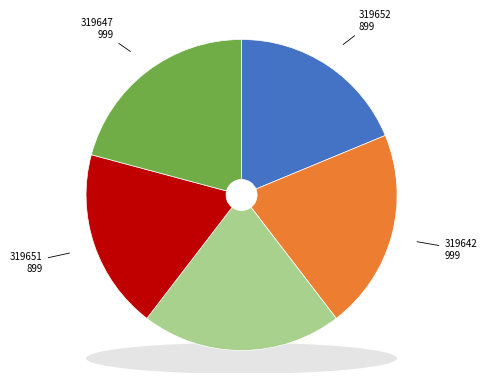

Count the number of slices in the pie.

5